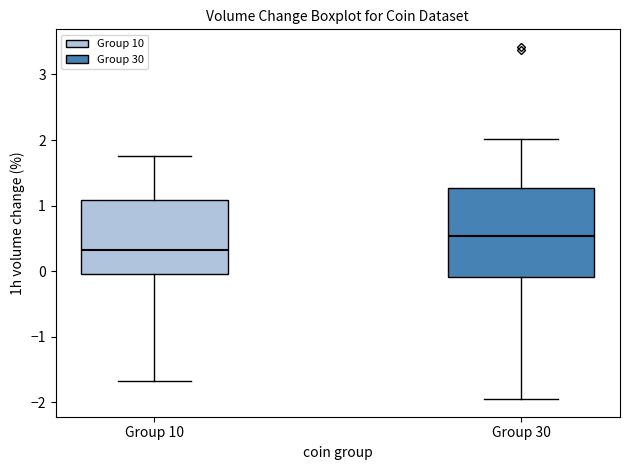

Which box has the highest median line?

Group 30